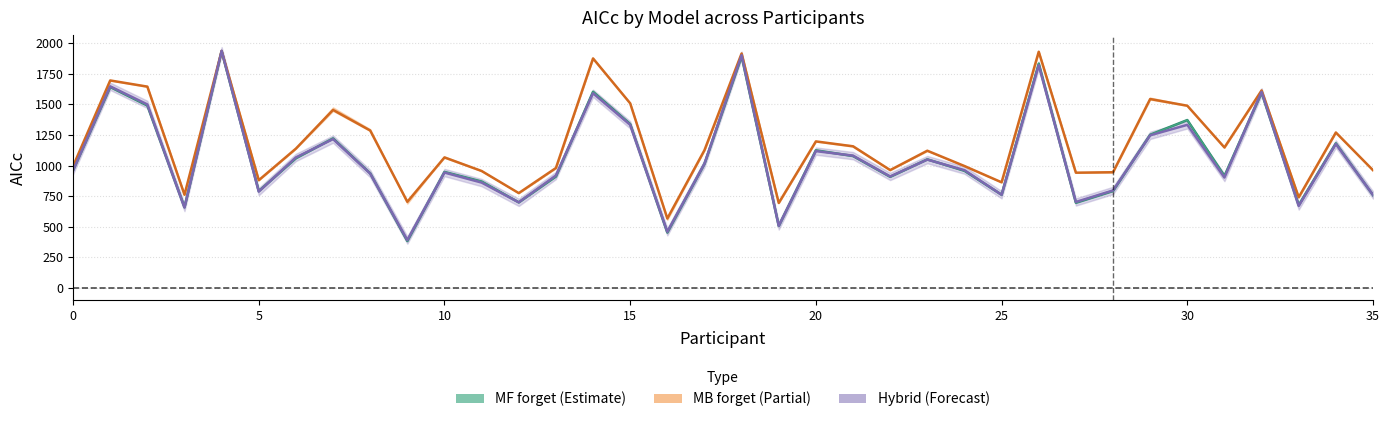

At how many categories does at least one series exceed 657?

35